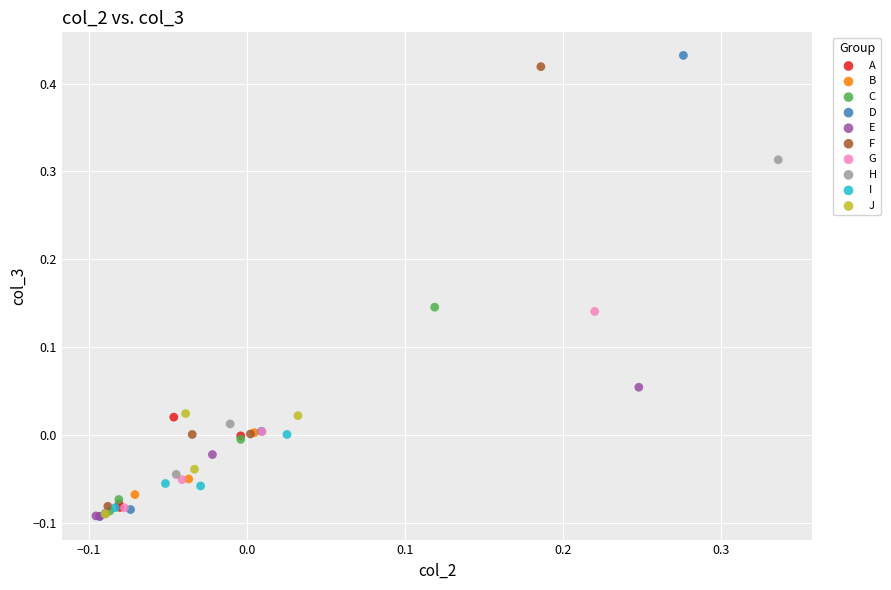

Which series has the largest Y range (max minus min)?

D